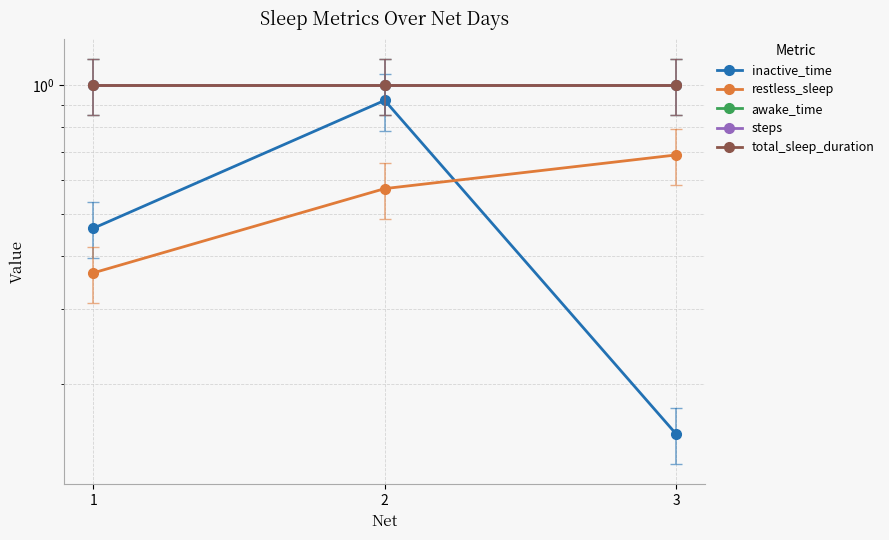

What is the value of the total_sleep_duration point at the 1st from the left?

1.0